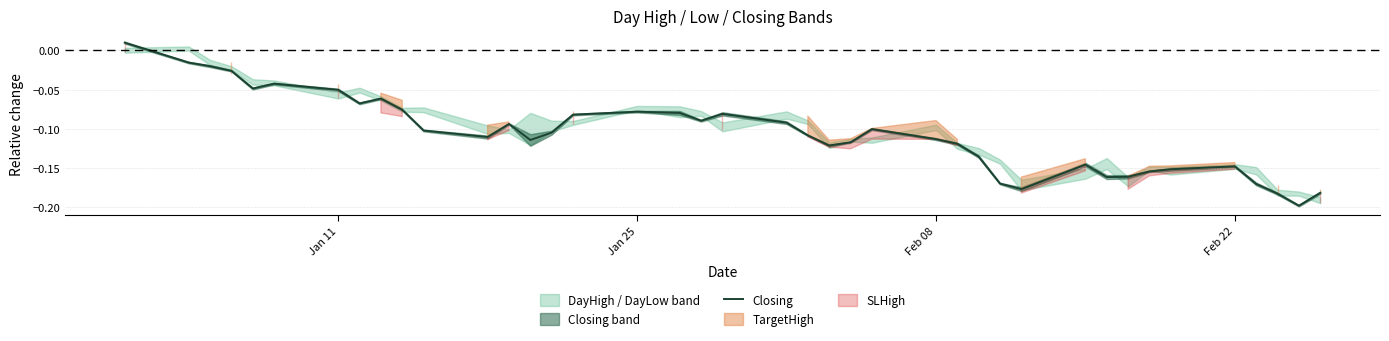

Reading left to right, list all the values displayed in this chart.

0.0	-0.0	-0.0	-0.0	-0.0	-0.0	-0.1	-0.1	-0.1	-0.1	-0.1	-0.1	-0.1	-0.1	-0.1	-0.1	-0.1	-0.1	-0.1	-0.1	-0.1	-0.1	-0.1	-0.1	-0.1	-0.1	-0.1	-0.1	-0.2	-0.2	-0.1	-0.2	-0.2	-0.2	-0.2	-0.1	-0.2	-0.2	-0.2	-0.2